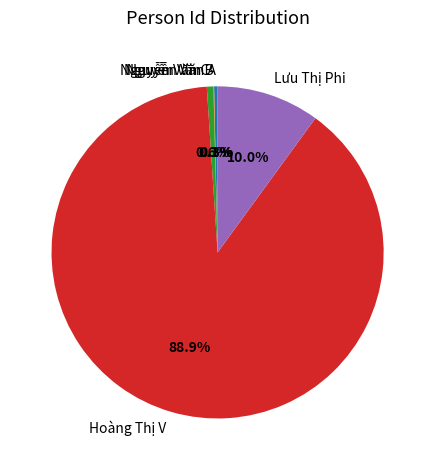

Which slice is the largest?

Hoàng Thị V